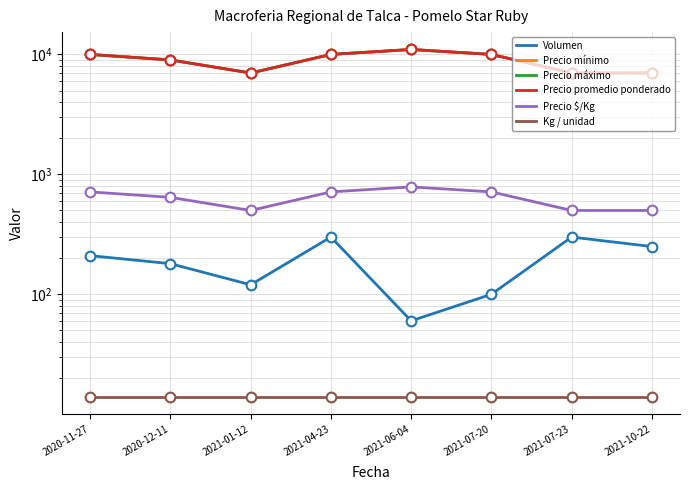

In Precio máximo, how many points are lower than both neighbors (excluding endpoints)?

1